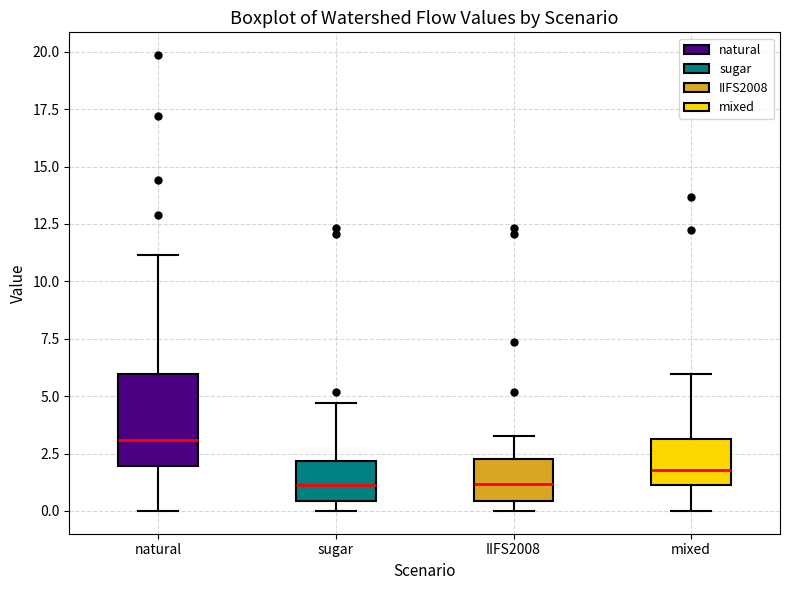

Reading left to right, read every box against the y-axis: the position of its median line, the range the box covers, and the ends of its whiskers. The values are not printed on the chart, so give them approximately, as read against the axis.

natural: median 3.0, box 2.0 to 6.0, whiskers 0.0 to 11.0
sugar: median 1.0, box 0.5 to 2.0, whiskers 0.0 to 4.5
IIFS2008: median 1.0, box 0.5 to 2.5, whiskers 0.0 to 3.5
mixed: median 2.0, box 1.0 to 3.0, whiskers 0.0 to 6.0